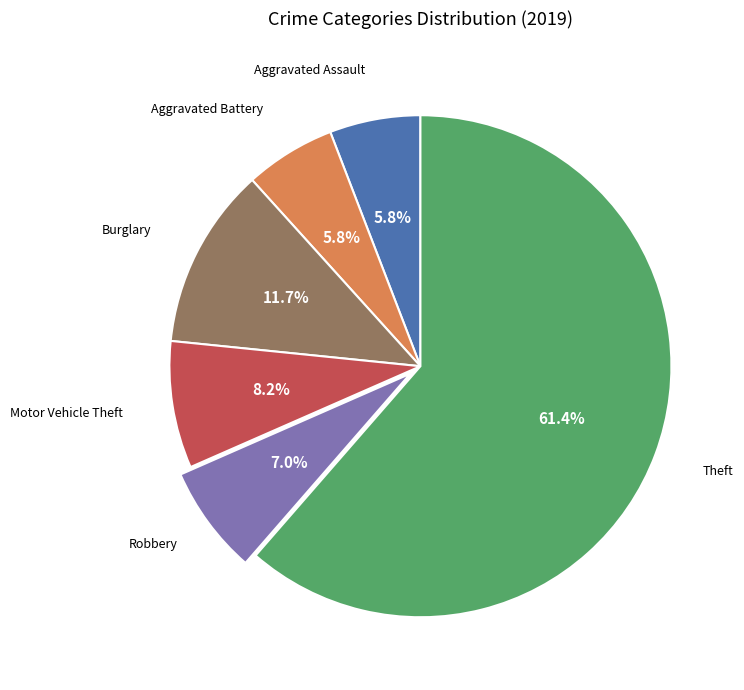

Is there any slice that represents more than half of the pie?

Yes